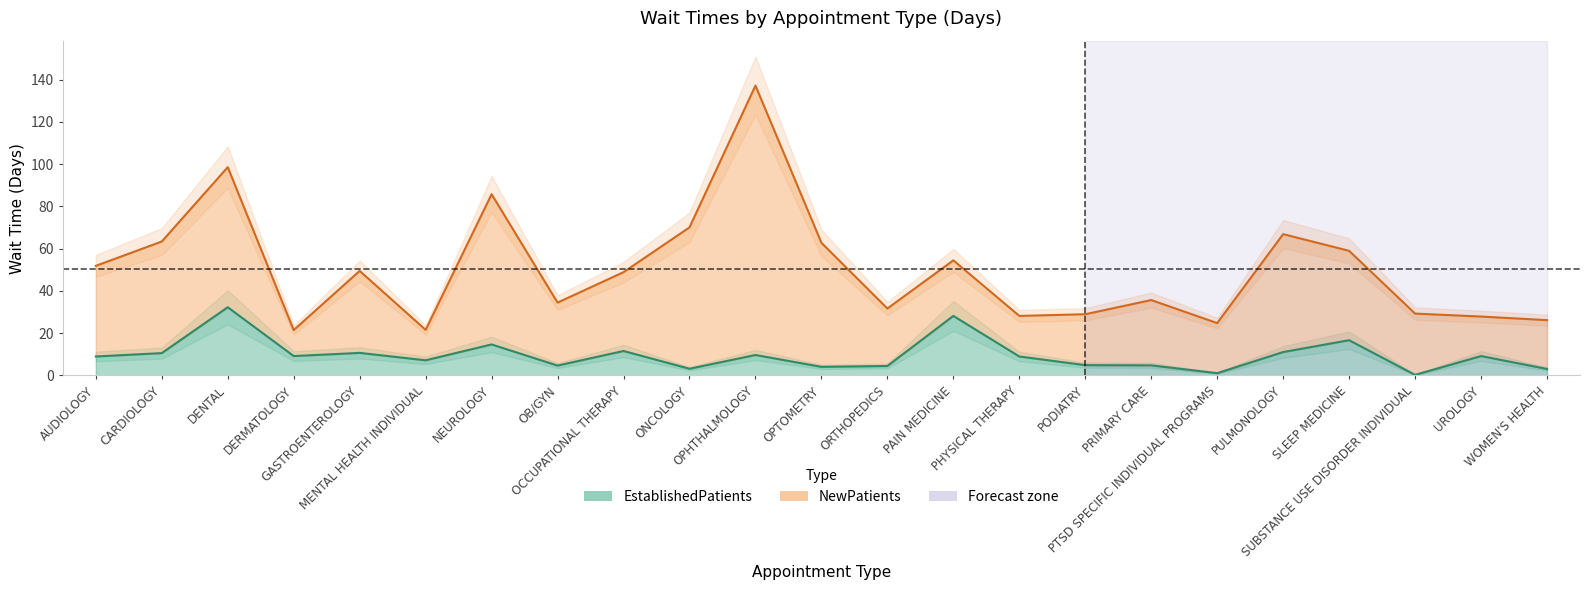

What is the sum of the values at DERMATOLOGY and WOMEN'S HEALTH?

12.3